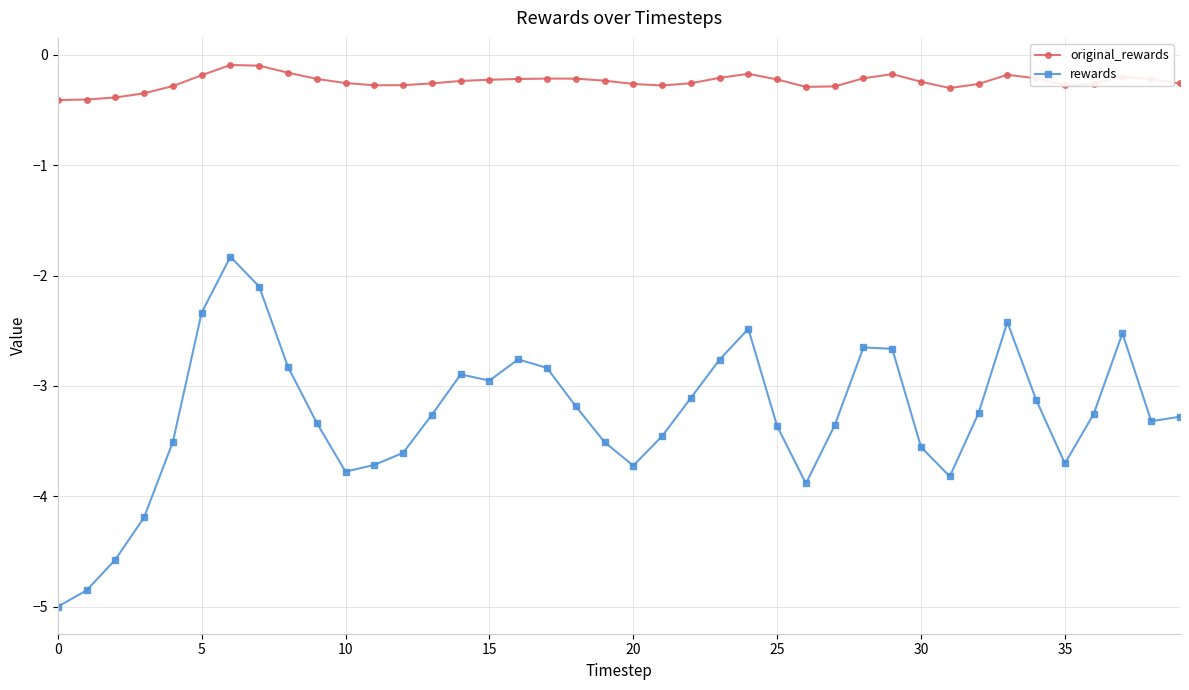

What is the value of the original_rewards point at the 3rd from the left?

-0.4